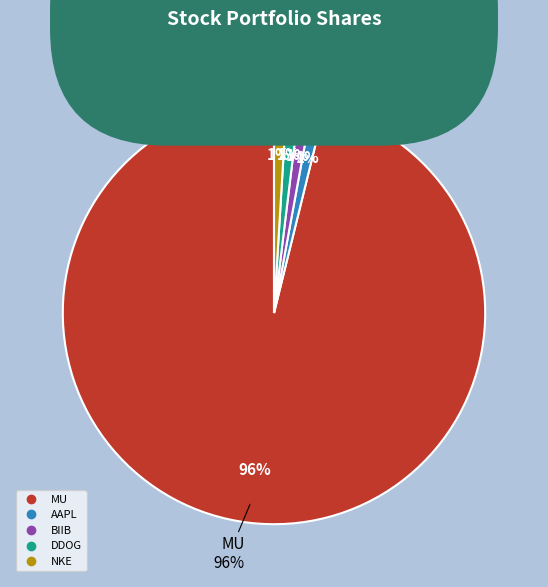

Is it true that BIIB is 14% of the pie?

False